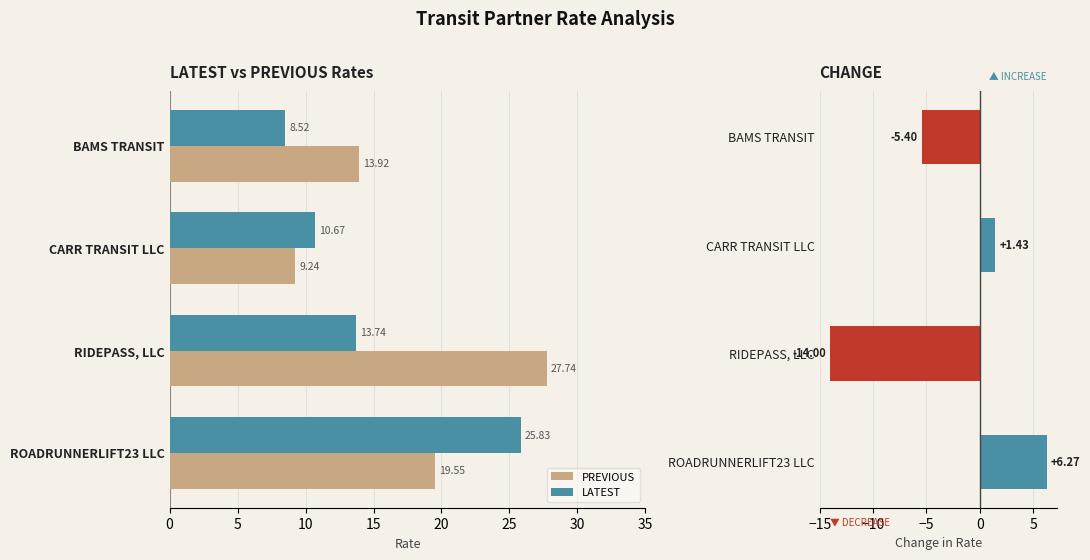

What is the minimum value for CHANGE?

-14.0